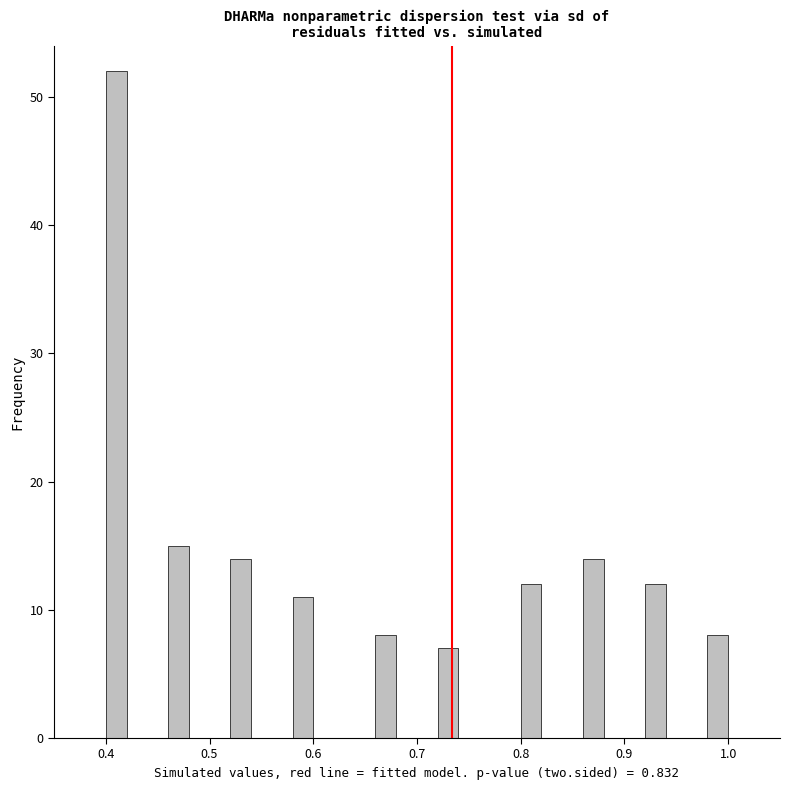

Read against the x-axis, roughly where is the centre of the tallest bar?

0.41